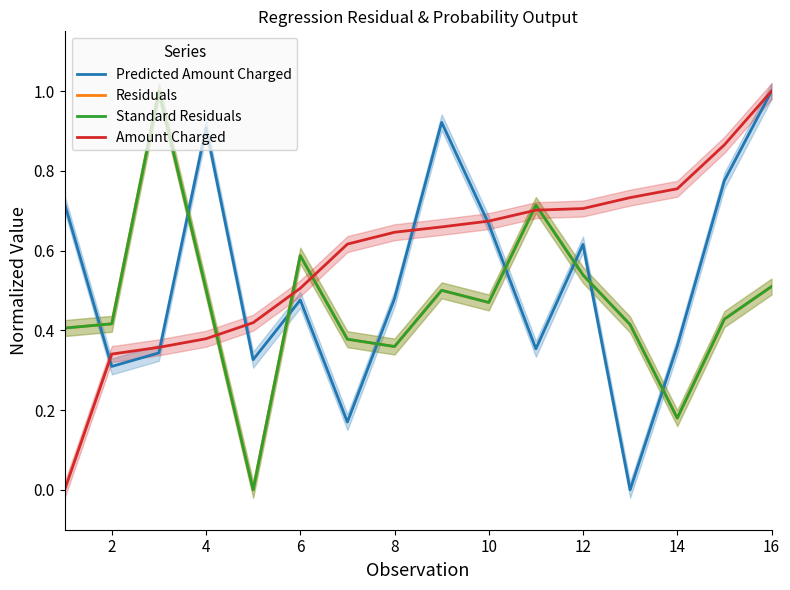

How many lines are shown in the chart?

4